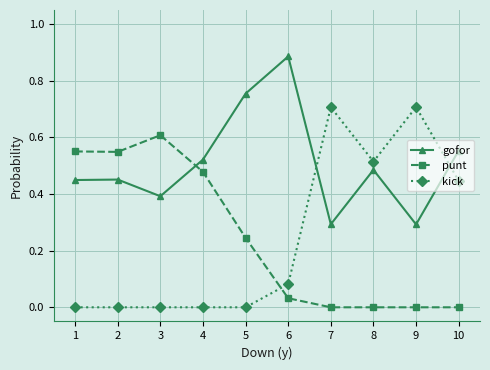

Which series has the largest total across all categories?

gofor